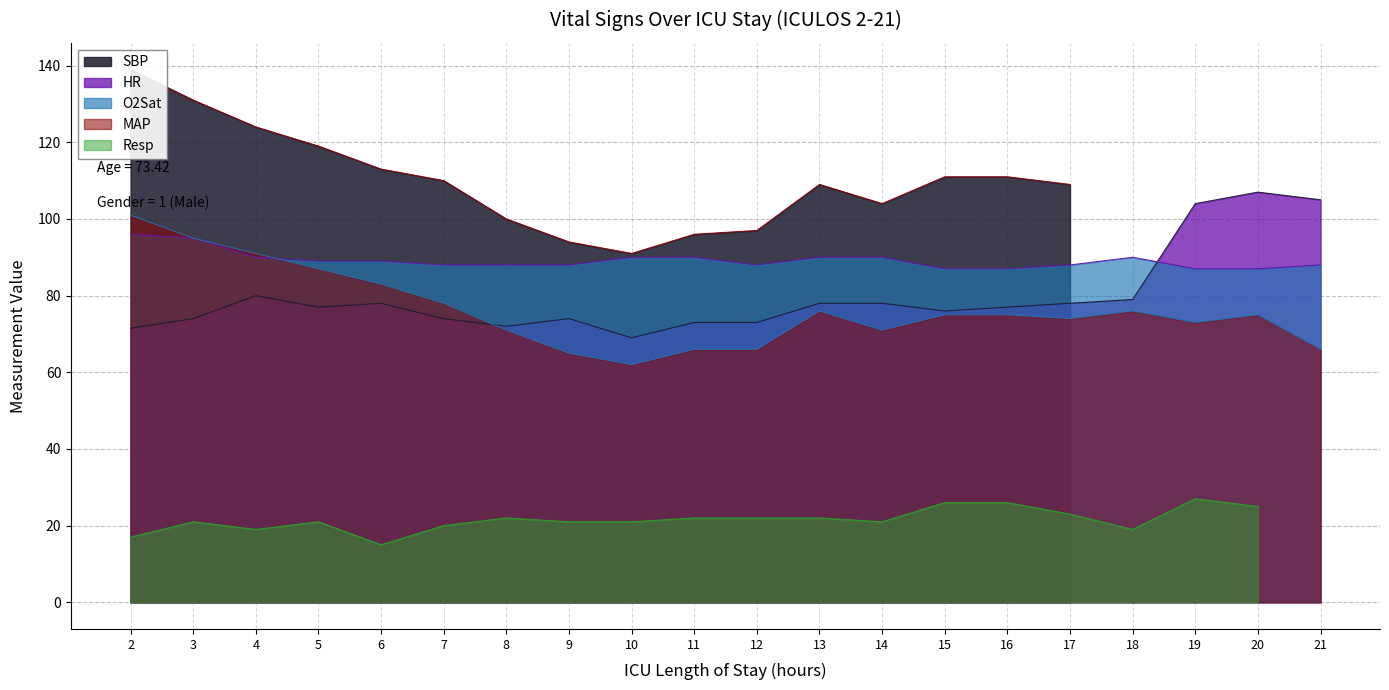

What is the difference between the MAP values at 12 and 17?

8.0